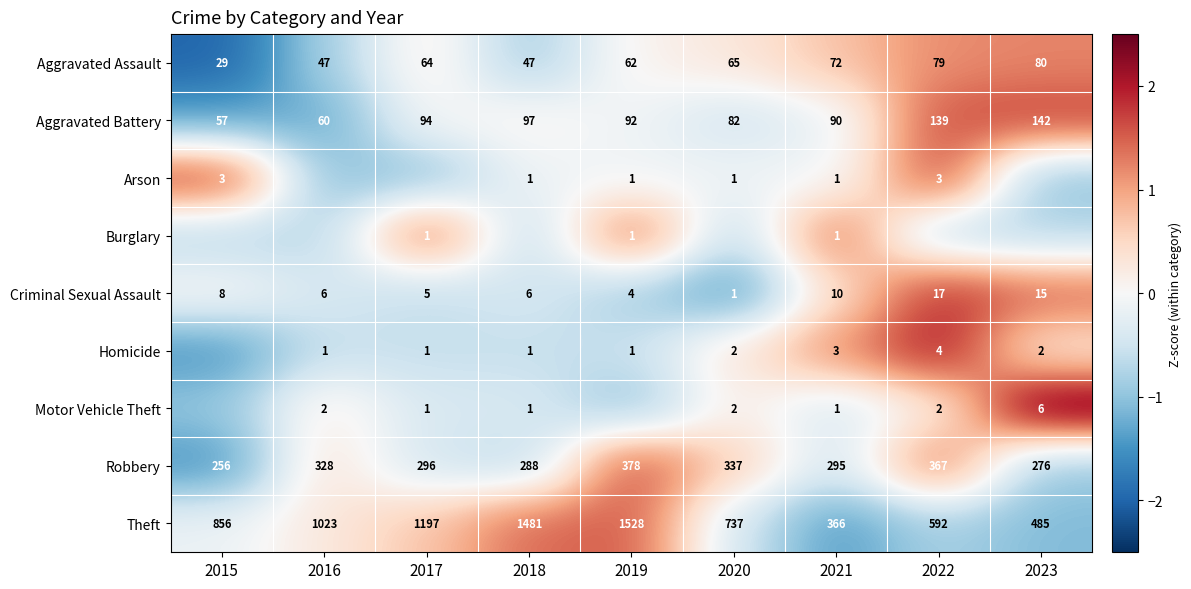

Is the value of Motor Vehicle Theft at 2022 greater than the value of Aggravated Battery at 2015?

No